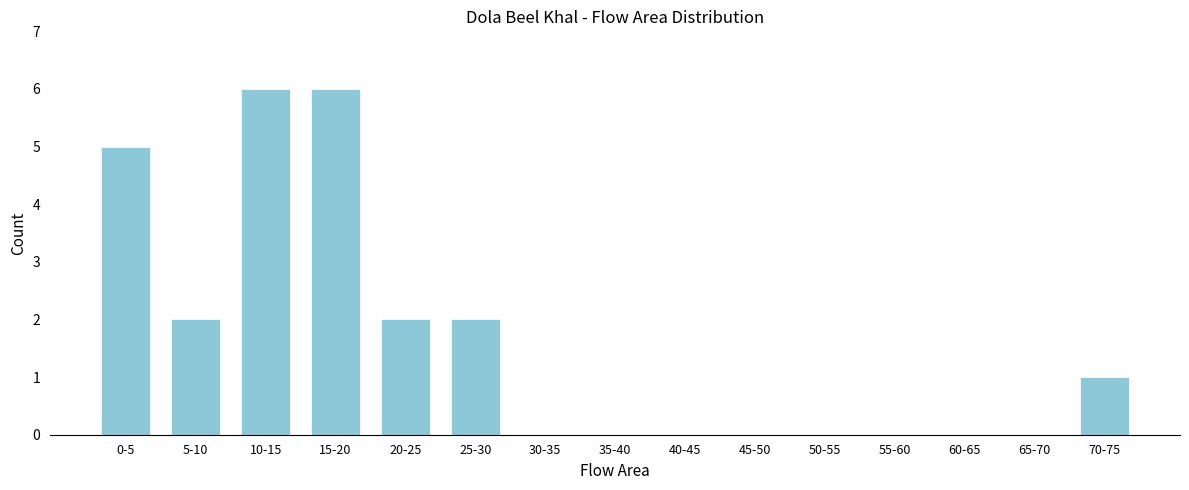

Reading right to left, what are all the values shown in this chart?

70-75=1	65-70=0	60-65=0	55-60=0	50-55=0	45-50=0	40-45=0	35-40=0	30-35=0	25-30=2	20-25=2	15-20=6	10-15=6	5-10=2	0-5=5